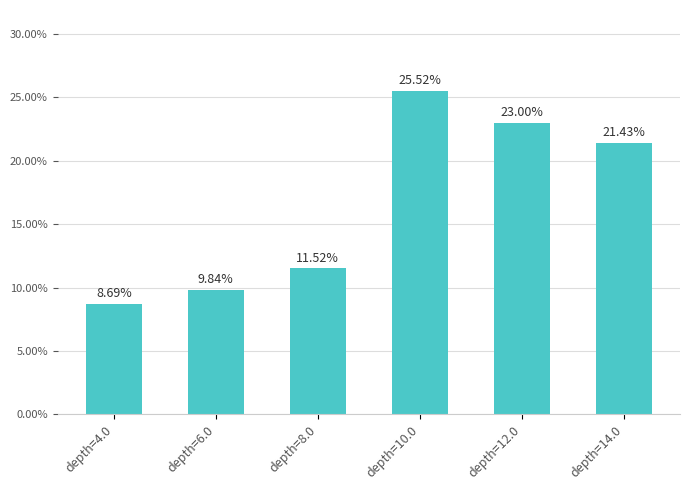

Rank the categories by value from lowest to highest.

depth=4.0, depth=6.0, depth=8.0, depth=14.0, depth=12.0, depth=10.0